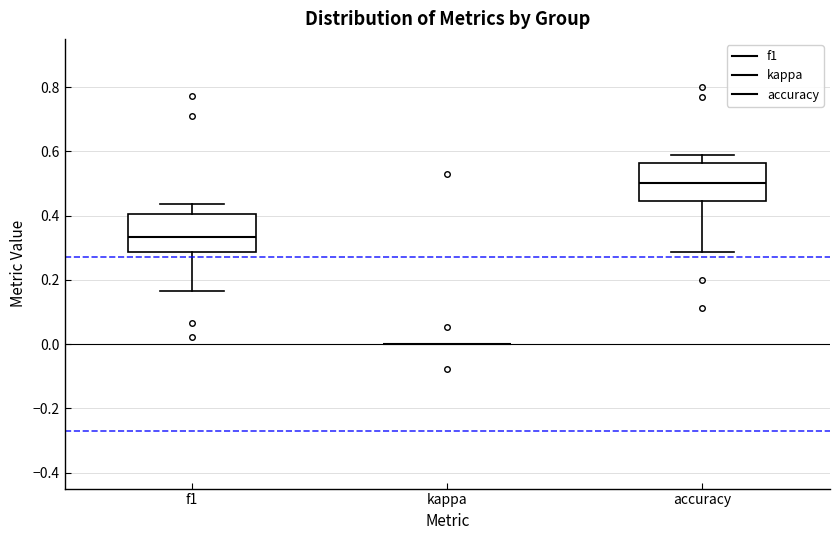

Reading left to right, read every box against the y-axis: the position of its median line, the range the box covers, and the ends of its whiskers. The values are not printed on the chart, so give them approximately, as read against the axis.

f1: median 0.34, box 0.28 to 0.40, whiskers 0.16 to 0.44
kappa: box collapsed to a line at 0.00, whiskers 0.00 to 0.00
accuracy: median 0.50, box 0.44 to 0.56, whiskers 0.28 to 0.58